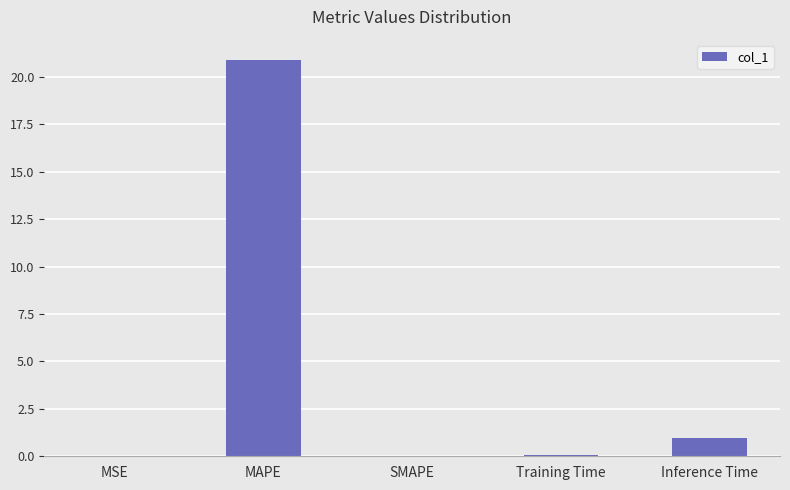

At which category does the chart reach its peak across all series?

MAPE